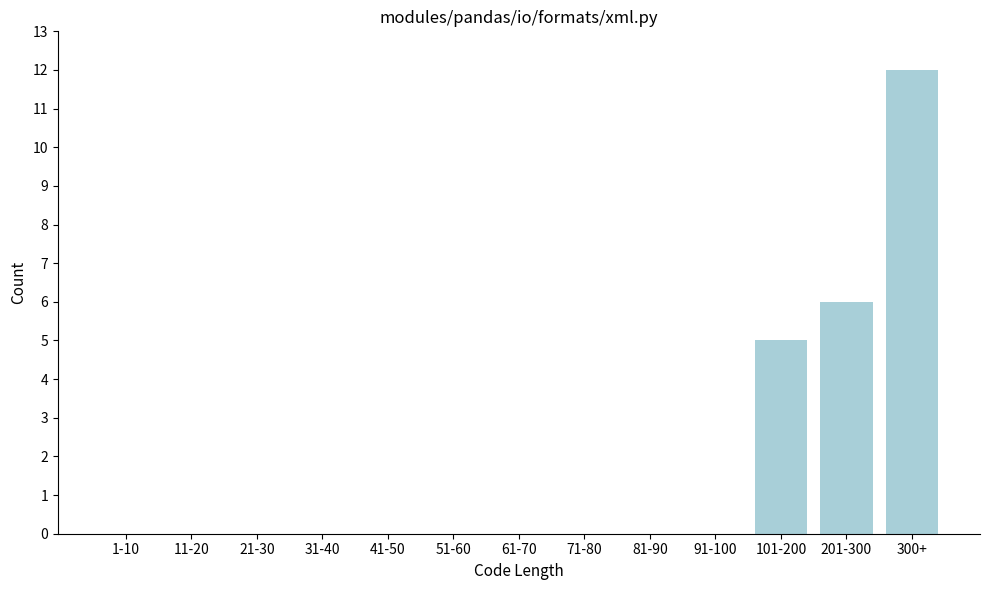

Reading left to right, list all the values displayed in this chart.

1-10=0	11-20=0	21-30=0	31-40=0	41-50=0	51-60=0	61-70=0	71-80=0	81-90=0	91-100=0	101-200=5	201-300=6	300+=12